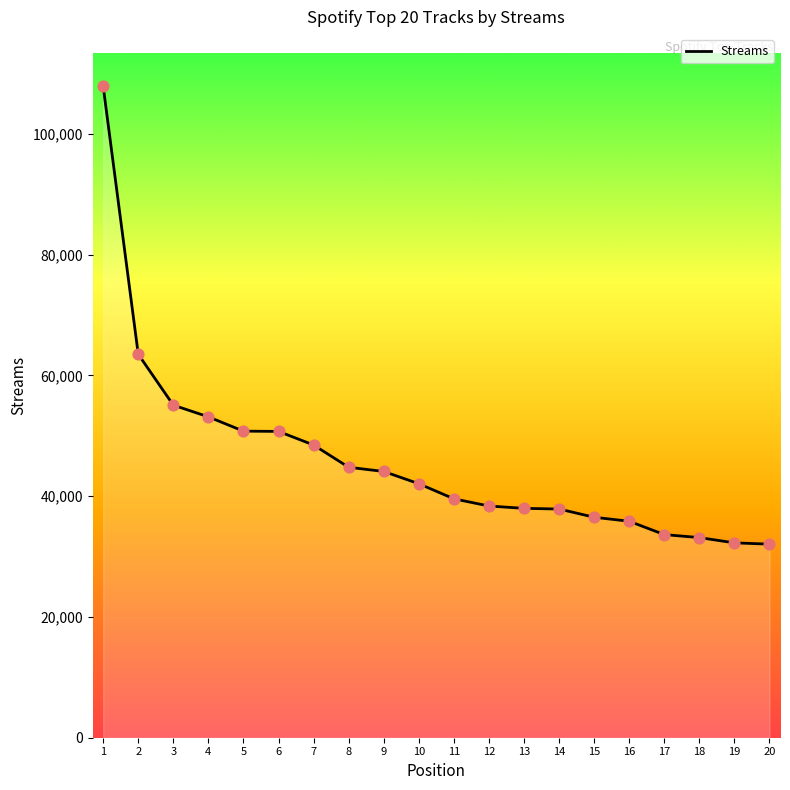

What is the ratio of the value at 6 to the value at 9?

1.2